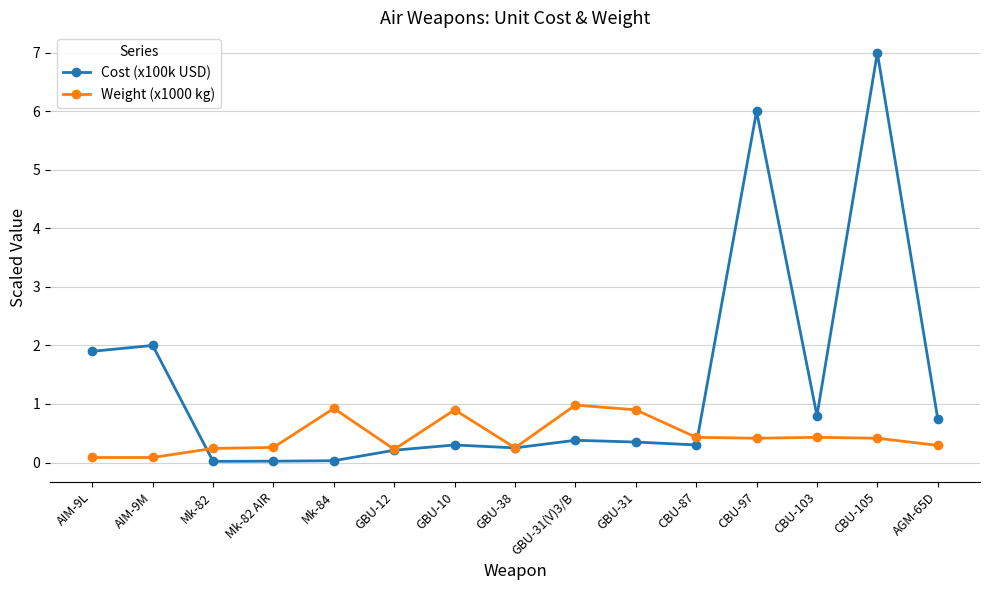

What is the sum of all Weight (x1000 kg) values?

6.8